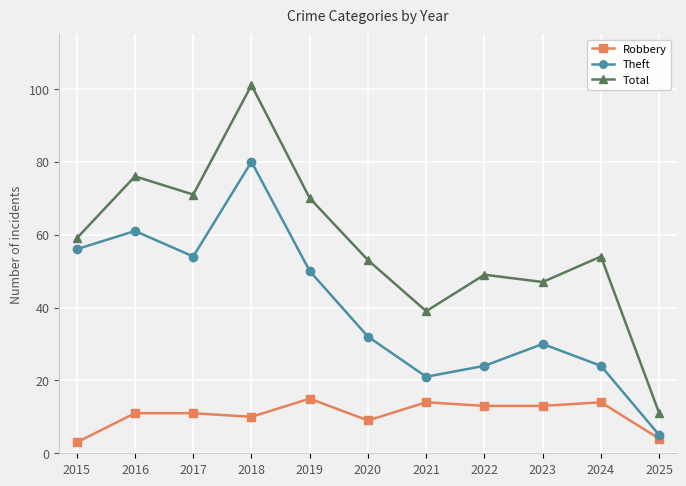

At which label does Total reach its minimum?

2025